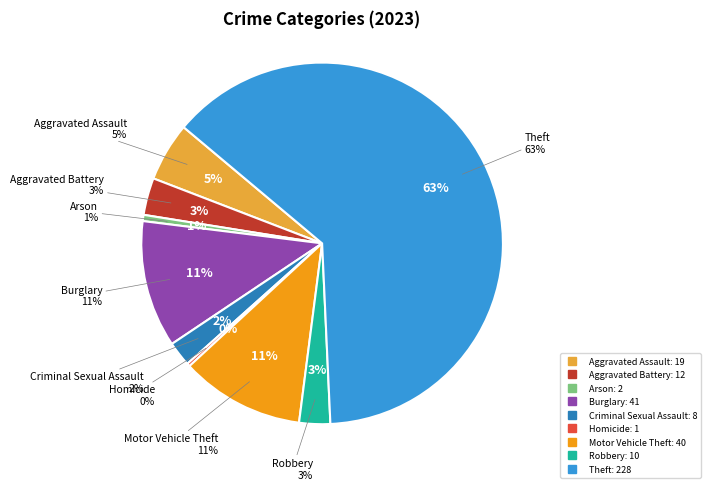

What is the ratio of the value at Arson to the value at Aggravated Assault?

0.1